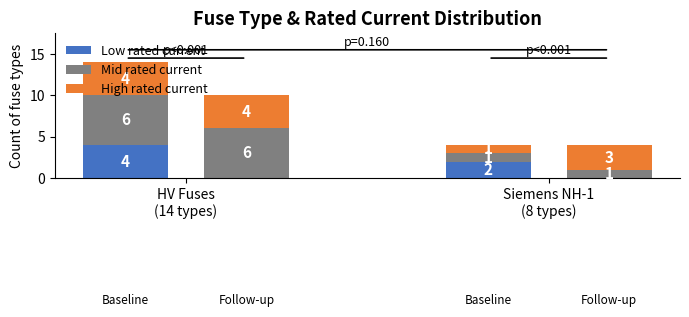

How many series are shown in this chart?

3